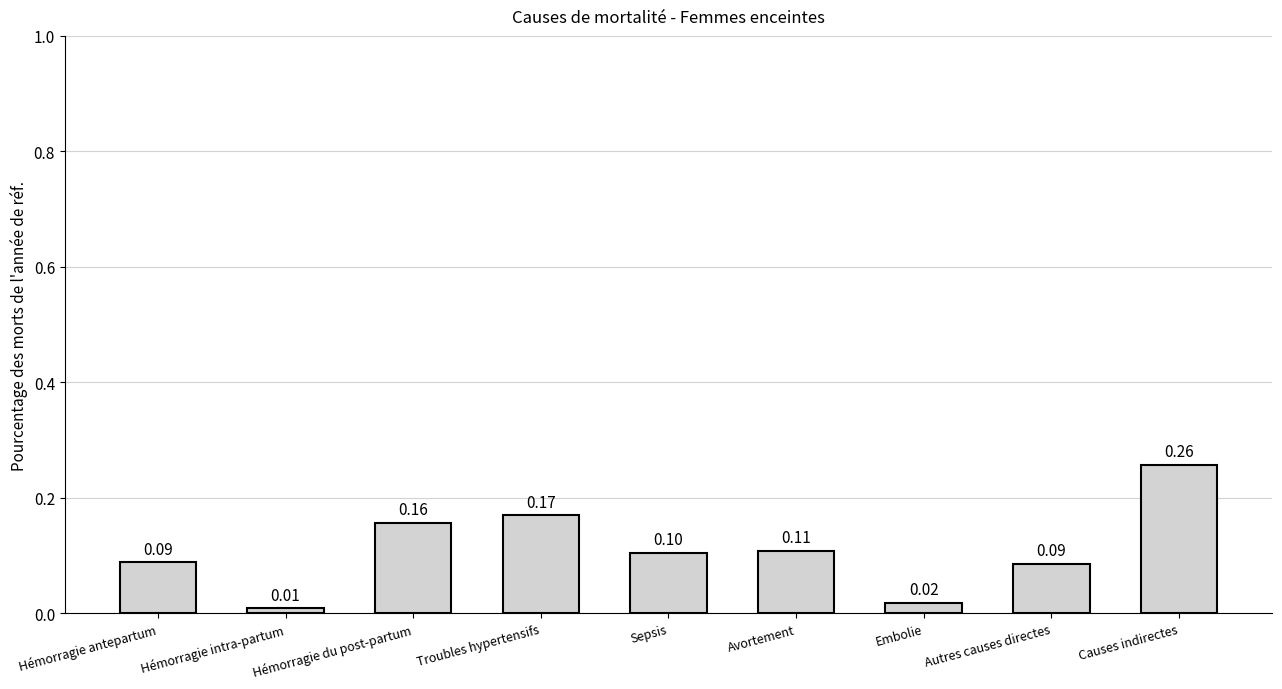

Between Sepsis and Causes indirectes, which is larger?

Causes indirectes